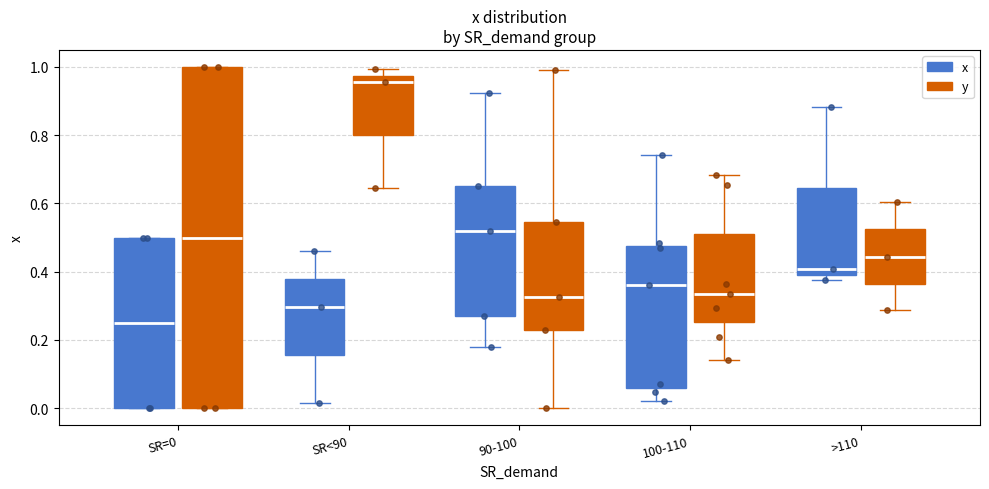

Which box is the tallest, from its lower edge to its upper edge?

SR=0 (y)